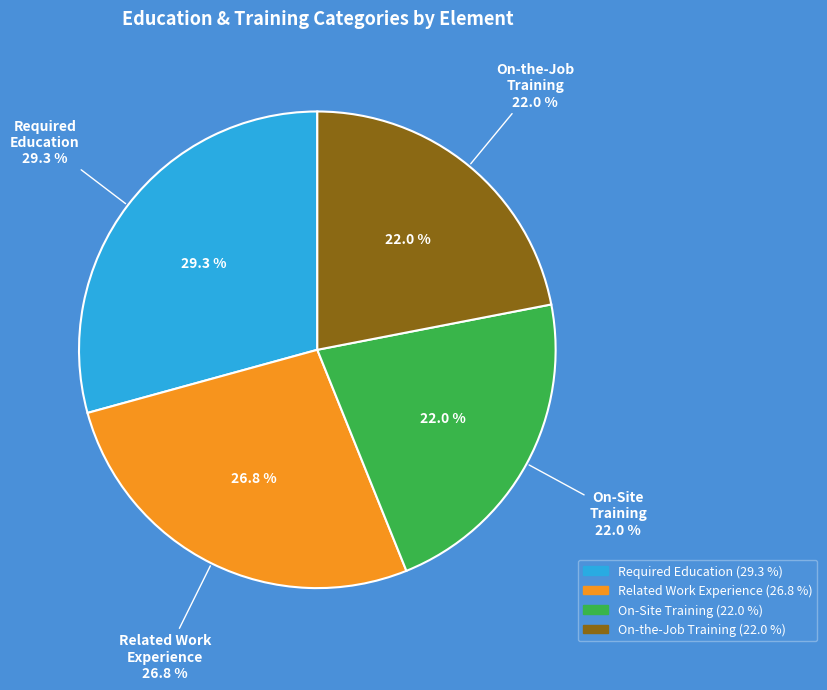

To the nearest percent, what percentage of the pie is On-Site or In-Plant Training (3.A.2)?

22%